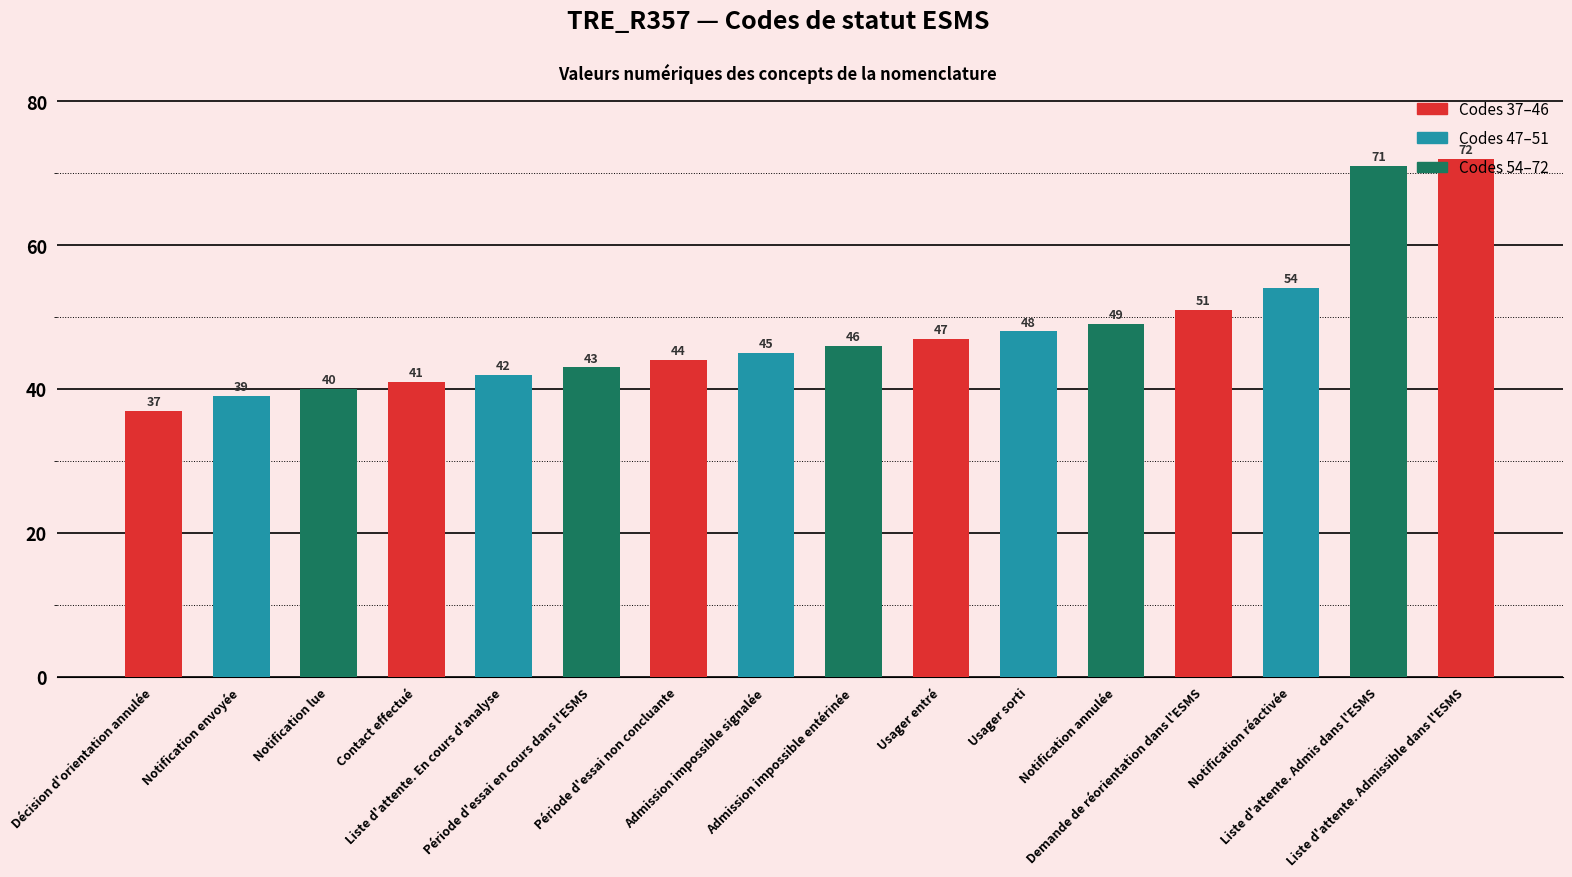

Read the value at Liste d'attente. En cours d'analyse, to the nearest 10.

40